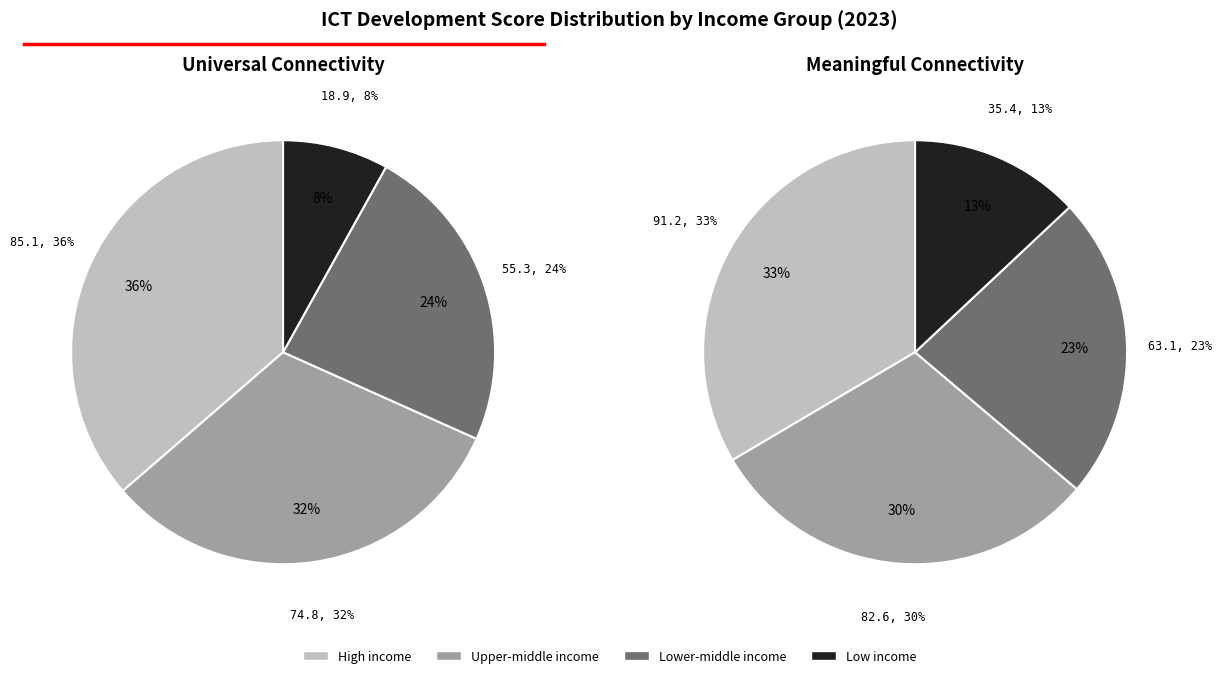

How much of the chart is everything except Lower-middle income?

76.4%